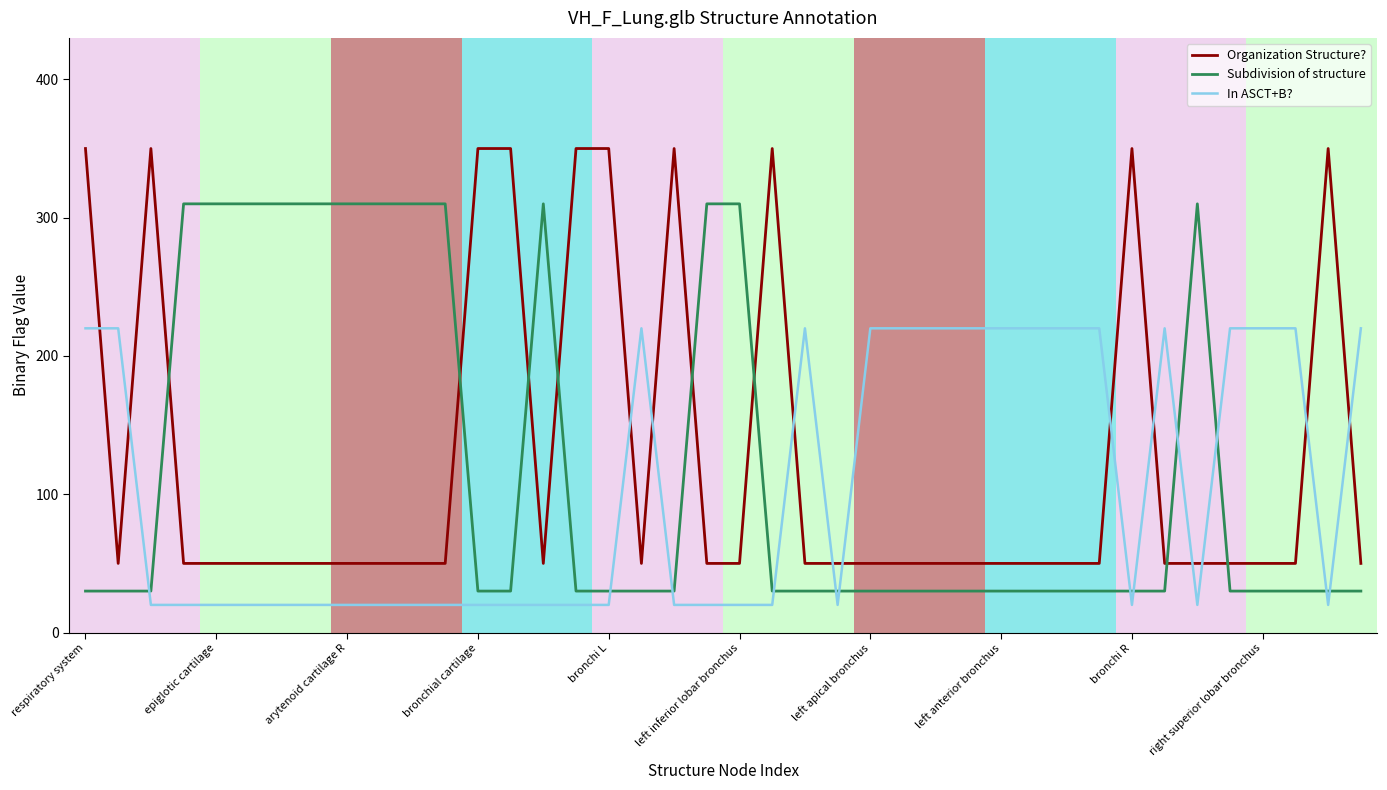

How many lines are shown in the chart?

3